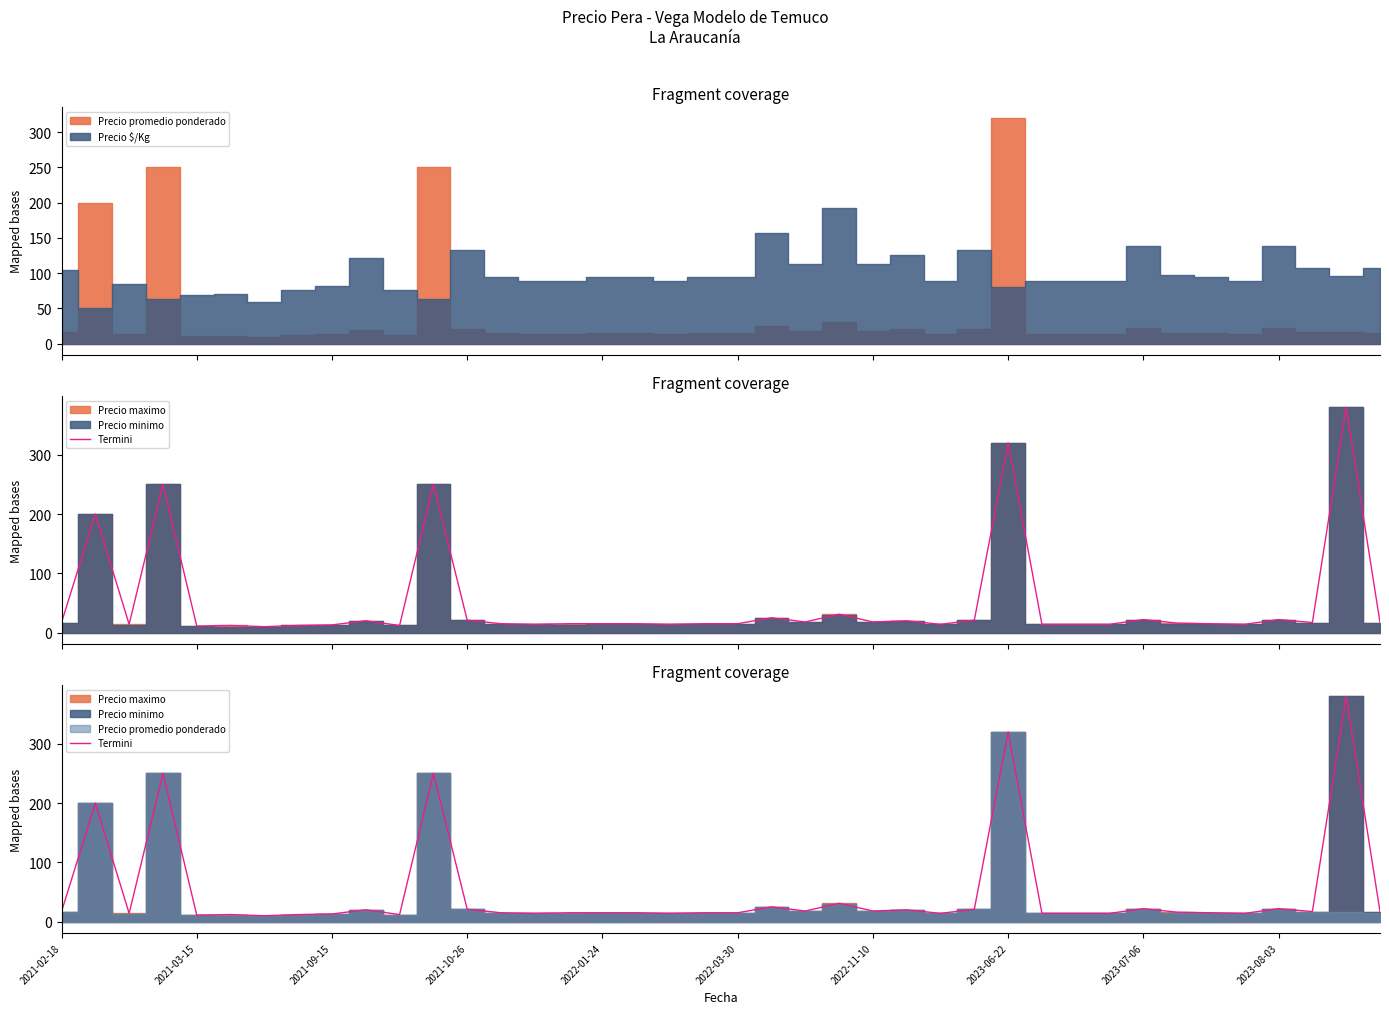

What is the difference between the maximum and minimum values?

370